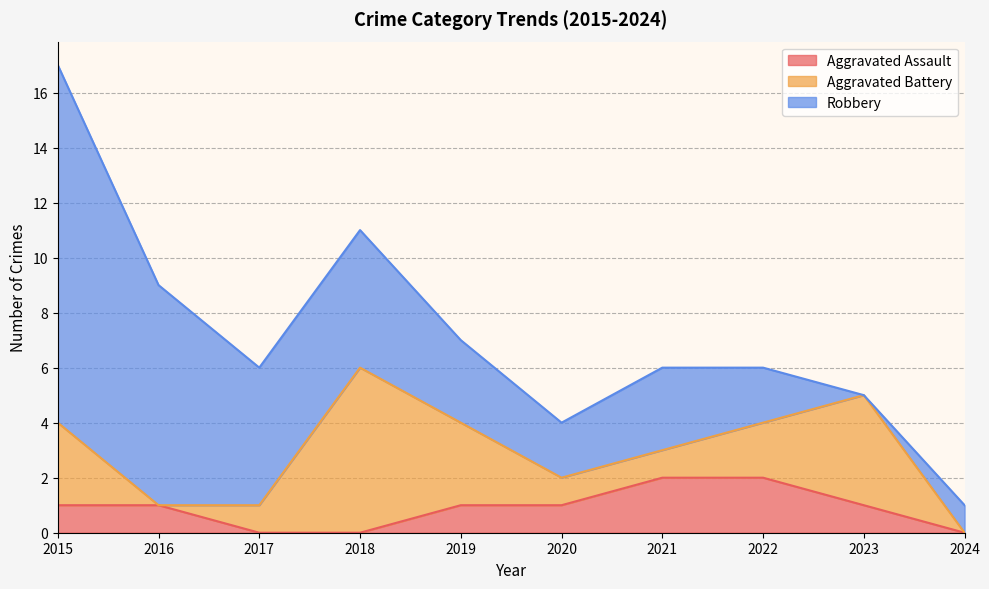

Reading left to right, extract all data points from this chart.

Aggravated Assault: 2015=1	2016=1	2017=0	2018=0	2019=1	2020=1	2021=2	2022=2	2023=1	2024=0
Aggravated Battery: 2015=3	2016=0	2017=1	2018=6	2019=3	2020=1	2021=1	2022=2	2023=4	2024=0
Robbery: 2015=13	2016=8	2017=5	2018=5	2019=3	2020=2	2021=3	2022=2	2023=0	2024=1